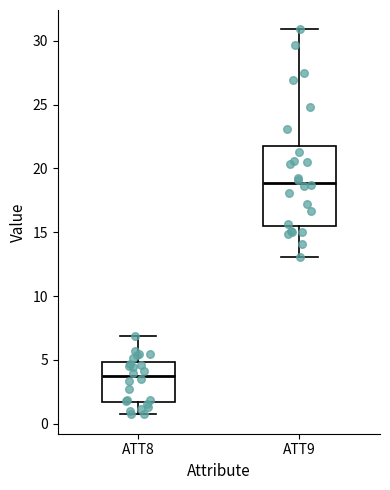

Which box has the highest median line?

ATT9